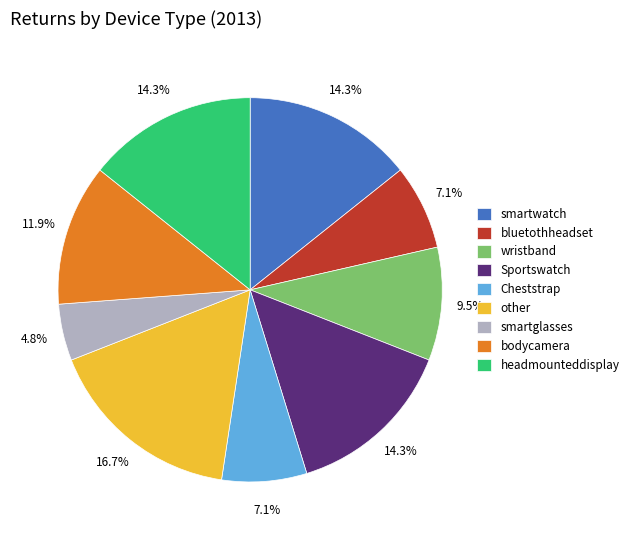

The other slice represents 31% of the pie. True or false?

False